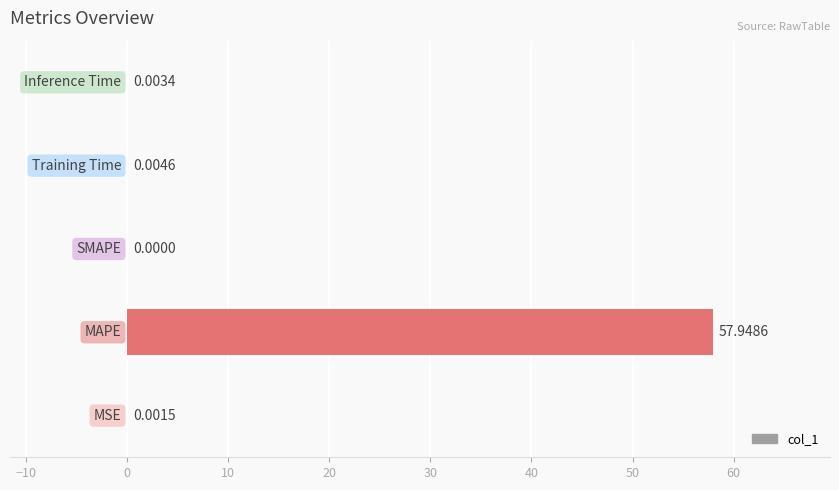

Count the number of values greater than 0.

4